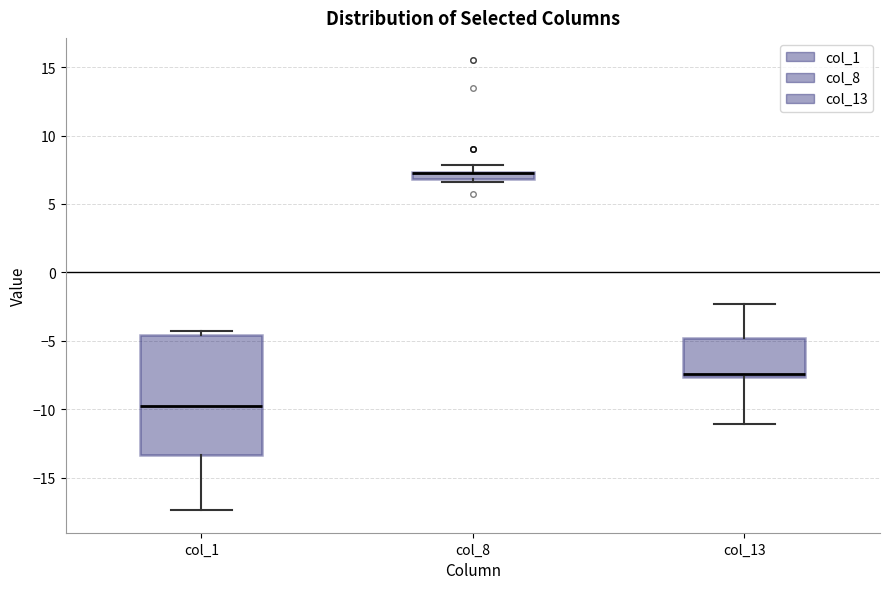

Where is the lower edge of the box for col_13 on the y-axis? The values are not printed on the chart, so give them approximately, as read against the axis.

-7.5